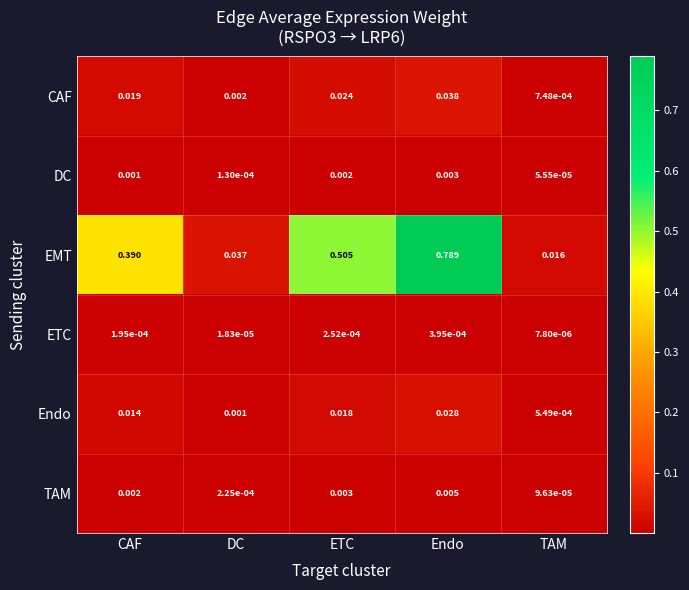

What is the total value across all series at Endo?

0.9